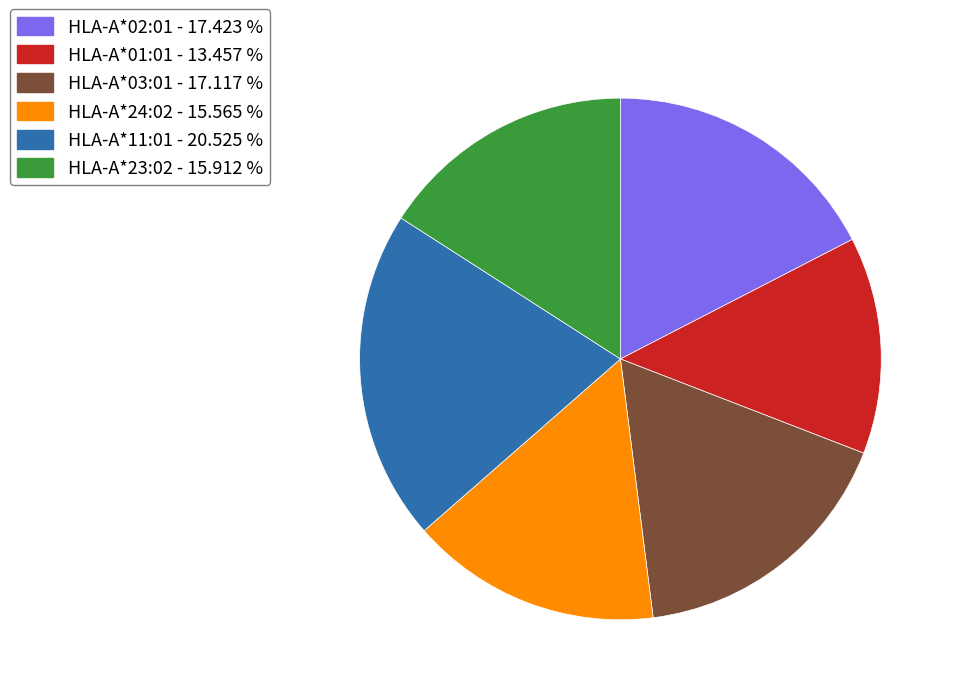

Between HLA-A*02:01 - 17.423 % and HLA-A*24:02 - 15.565 %, which is larger?

HLA-A*02:01 - 17.423 %